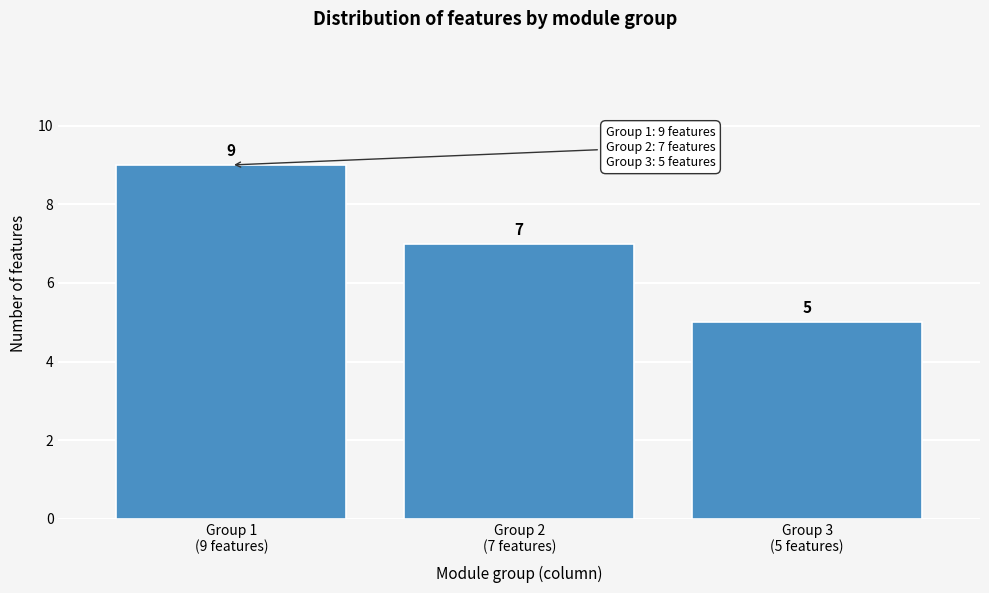

Reading left to right, transcribe all the data shown in this chart.

9	7	5